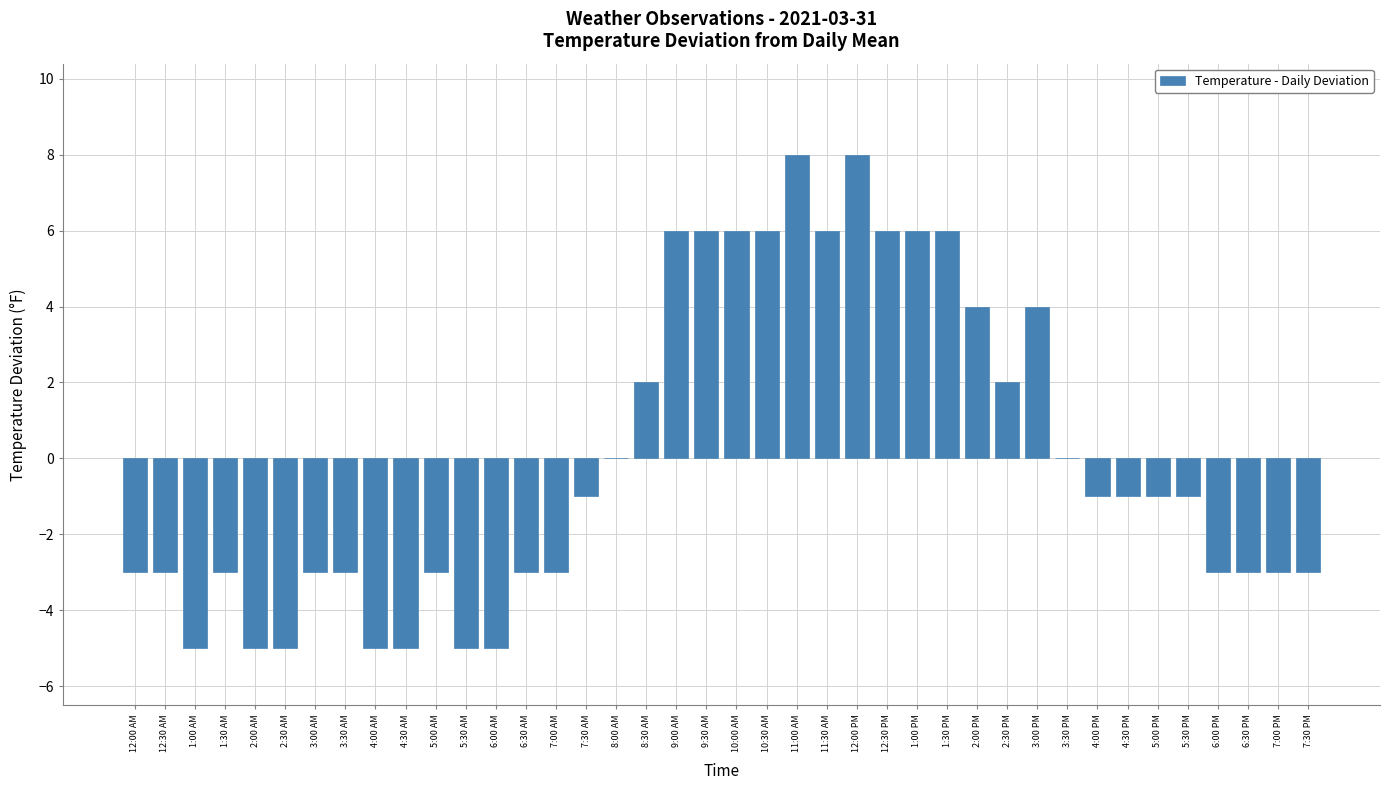

What is the change in value from 12:30 AM to 2:00 PM?

+7